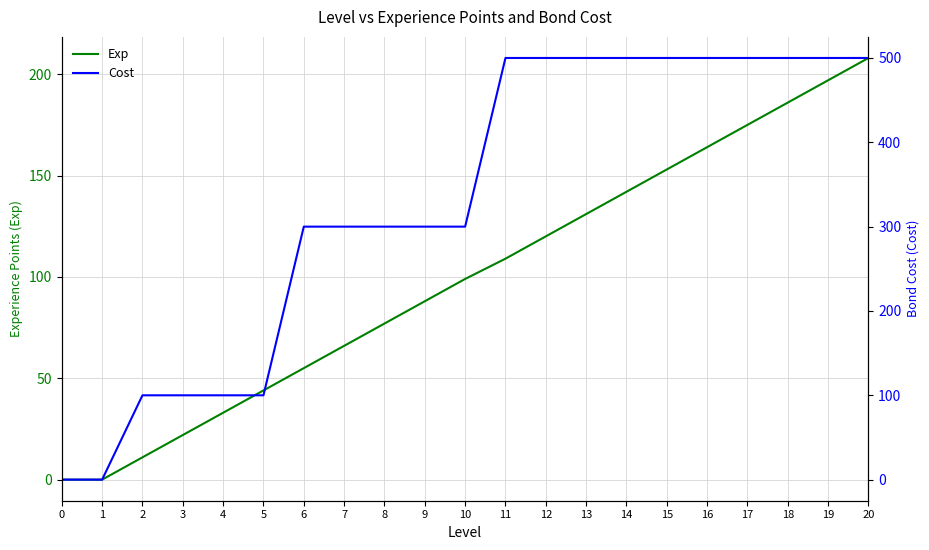

True or false: Exp and Cost cross at least once.

False